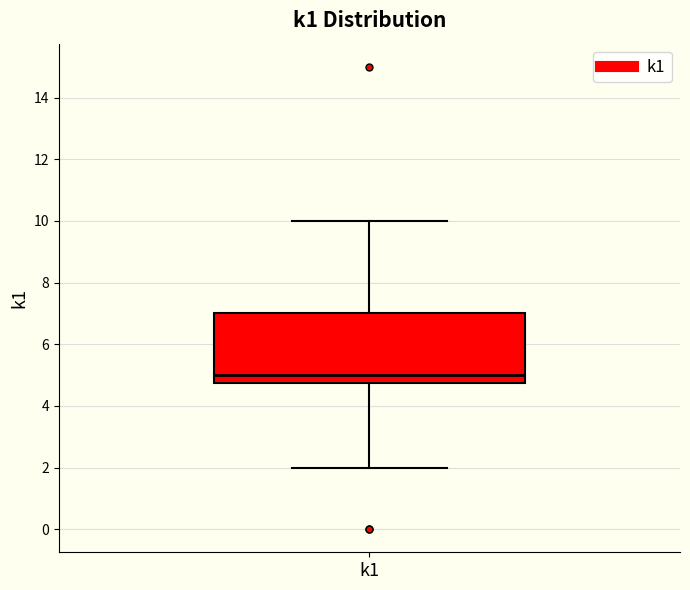

Read this box plot against the y-axis: the position of the median line, the range covered by the box, and the ends of both whiskers. The values are not printed on the chart, so give them approximately, as read against the axis.

median 5.0, box 4.8 to 7.0, whiskers 2.0 to 10.0